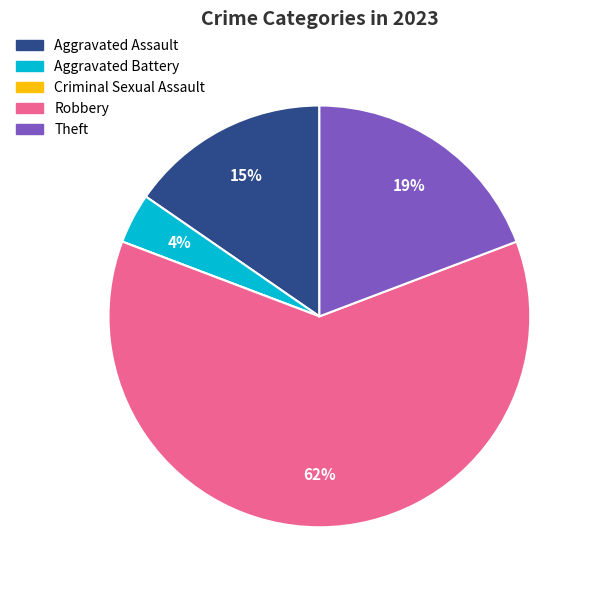

Which has a higher value, Robbery or Theft?

Robbery